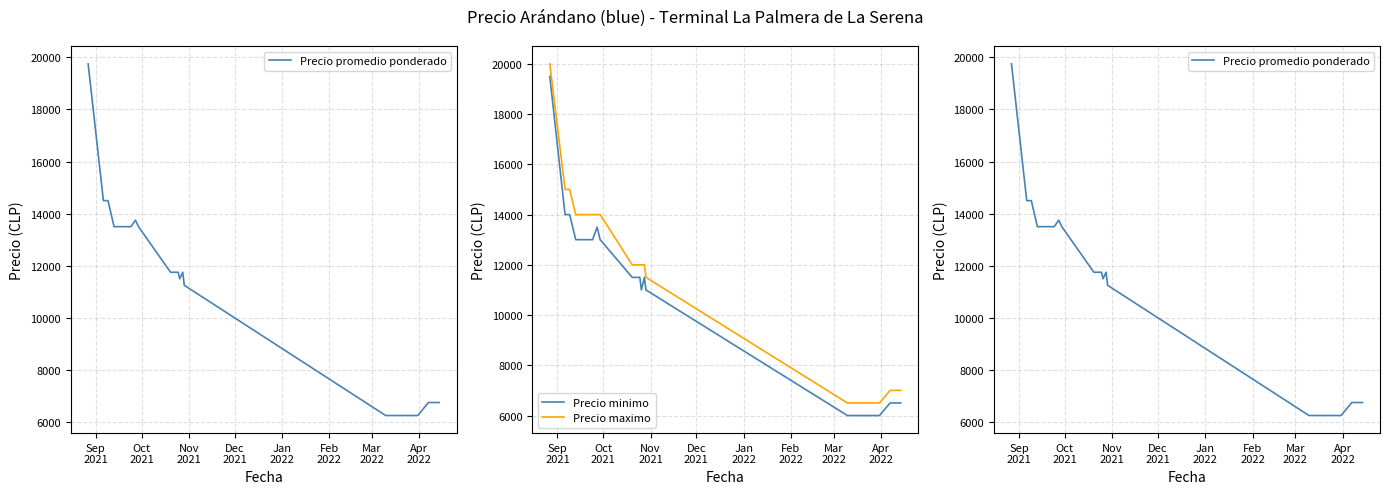

Reading left to right, what are all the values shown in this chart?

Precio promedio ponderado: 19750	14500	14500	14500	13500	13500	13500	13500	13500	13500	13750	13500	11750	11750	11750	11750	11500	11750	11250	6250	6250	6250	6250	6250	6250	6250	6250	6750	6750	6750
Precio minimo: 19500	14000	14000	14000	13000	13000	13000	13000	13000	13000	13500	13000	11500	11500	11500	11500	11000	11500	11000	6000	6000	6000	6000	6000	6000	6000	6000	6500	6500	6500
Precio maximo: 20000	15000	15000	15000	14000	14000	14000	14000	14000	14000	14000	14000	12000	12000	12000	12000	12000	12000	11500	6500	6500	6500	6500	6500	6500	6500	6500	7000	7000	7000